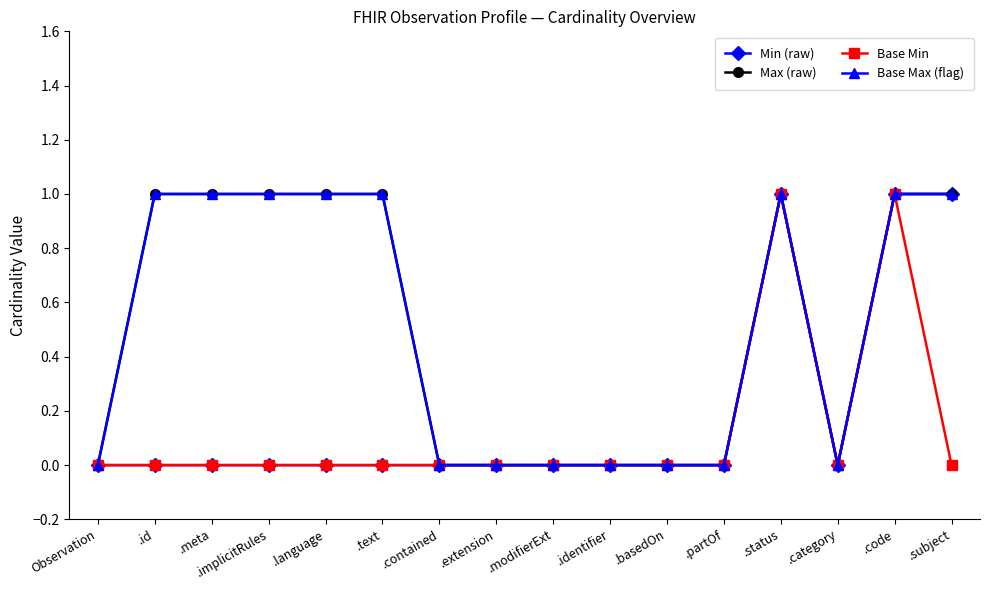

Is this an area chart (filled region under the line)?

No